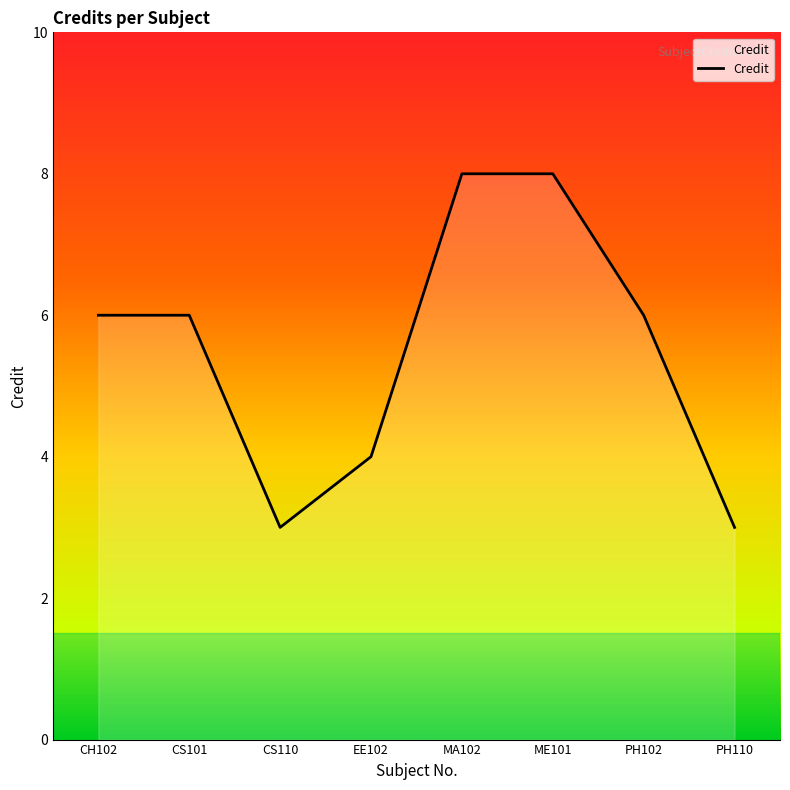

What position from the left is ME101?

6